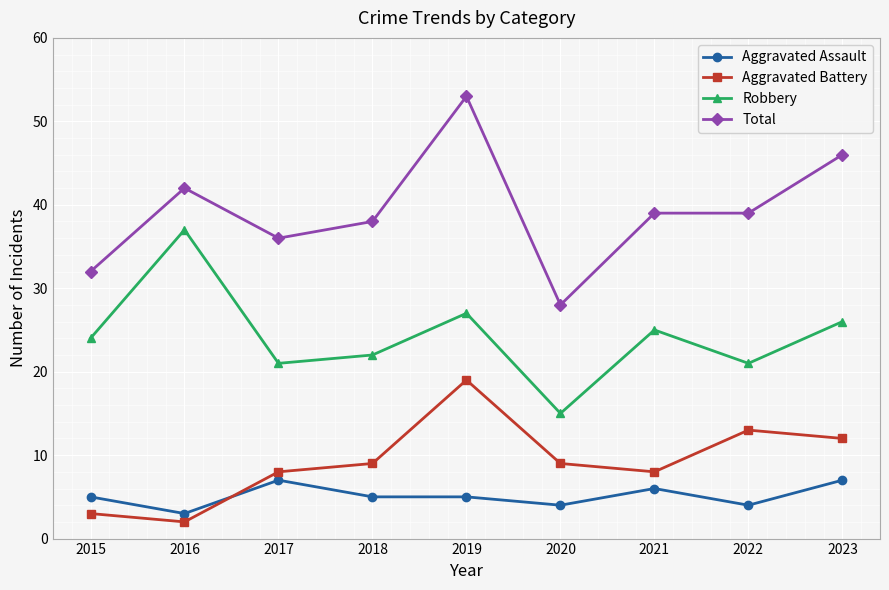

What is the spread (max minus min) of values at 2015?

29